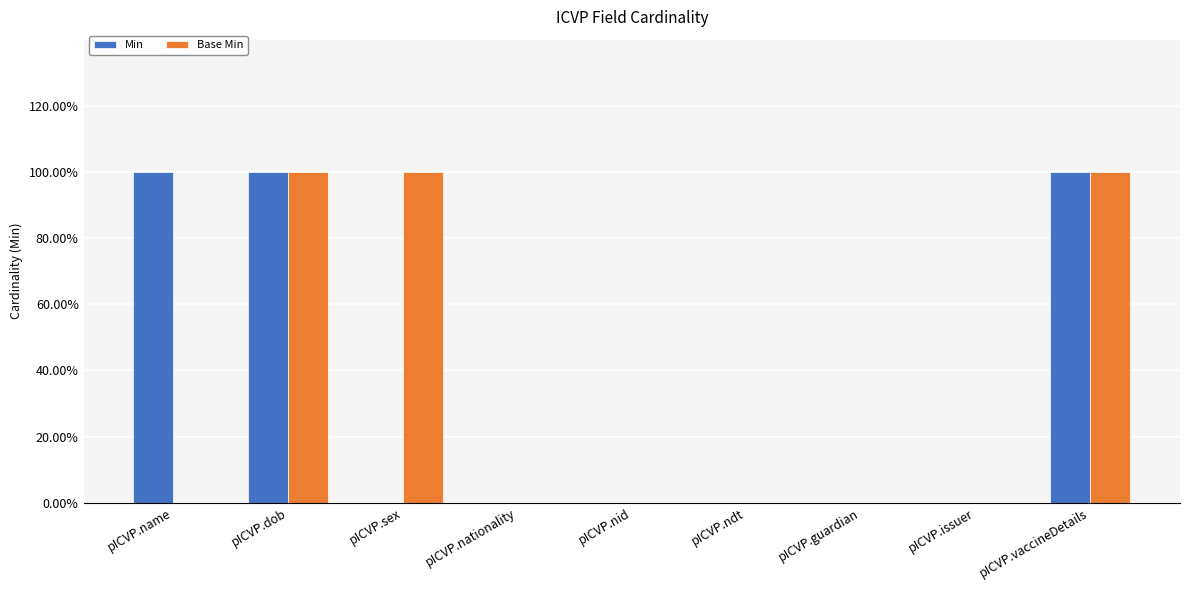

Which has a higher value, pICVP.nid or pICVP.vaccineDetails?

pICVP.vaccineDetails